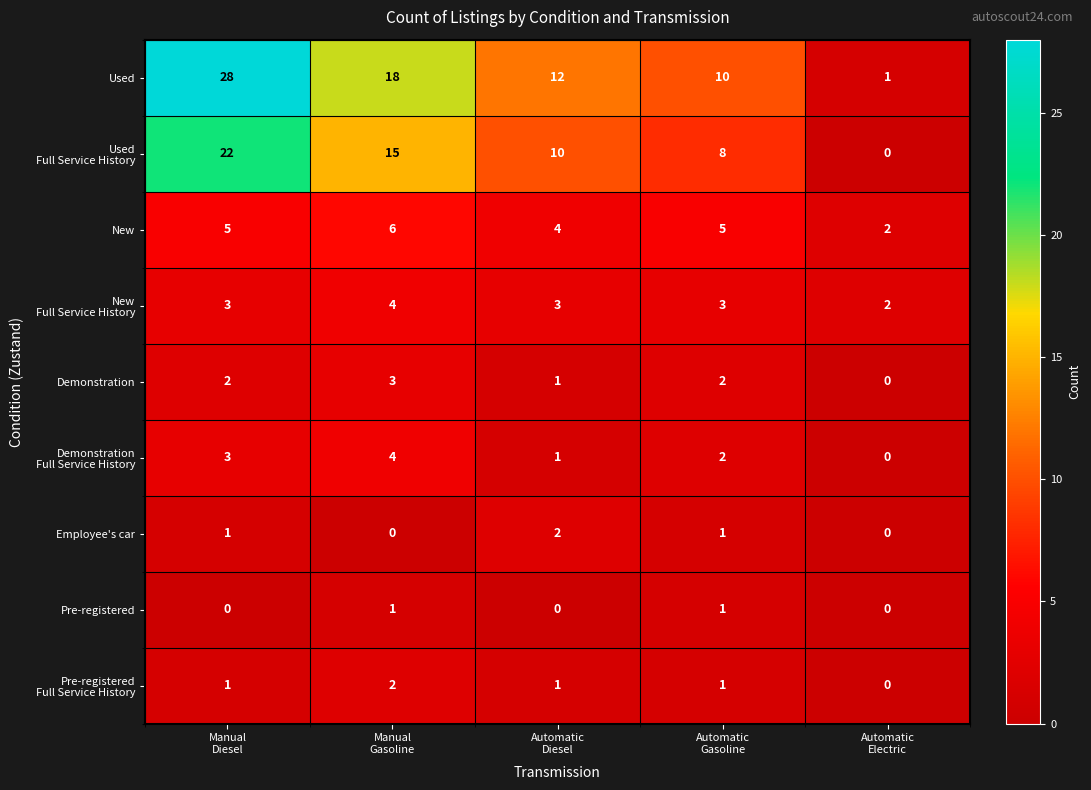

What is the sum of all New values?

22